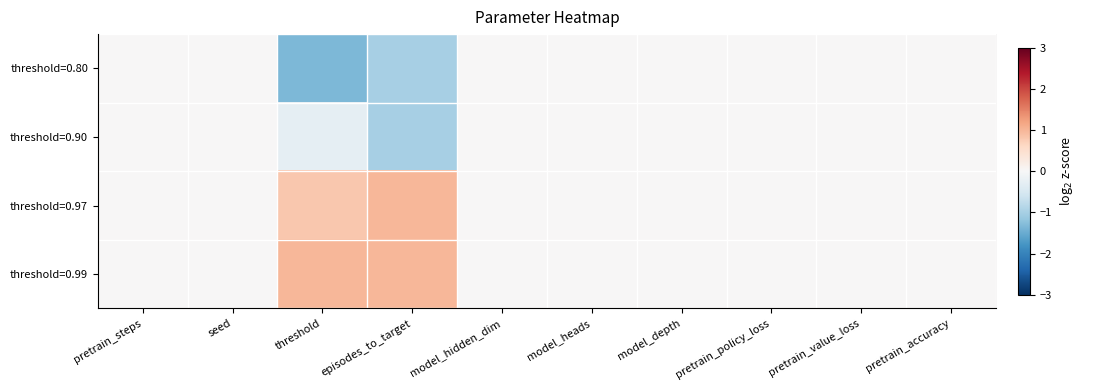

Reading left to right, what are all the values shown in this chart?

threshold=0.80: pretrain_steps=0.0	seed=0.0	threshold=-1.3	episodes_to_target=-1.0	model_hidden_dim=0.0	model_heads=0.0	model_depth=0.0	pretrain_policy_loss=0.0	pretrain_value_loss=0.0	pretrain_accuracy=0.0
threshold=0.90: pretrain_steps=0.0	seed=0.0	threshold=-0.3	episodes_to_target=-1.0	model_hidden_dim=0.0	model_heads=0.0	model_depth=0.0	pretrain_policy_loss=0.0	pretrain_value_loss=0.0	pretrain_accuracy=0.0
threshold=0.97: pretrain_steps=0.0	seed=0.0	threshold=0.8	episodes_to_target=1.0	model_hidden_dim=0.0	model_heads=0.0	model_depth=0.0	pretrain_policy_loss=0.0	pretrain_value_loss=0.0	pretrain_accuracy=0.0
threshold=0.99: pretrain_steps=0.0	seed=0.0	threshold=1.0	episodes_to_target=1.0	model_hidden_dim=0.0	model_heads=0.0	model_depth=0.0	pretrain_policy_loss=0.0	pretrain_value_loss=0.0	pretrain_accuracy=0.0